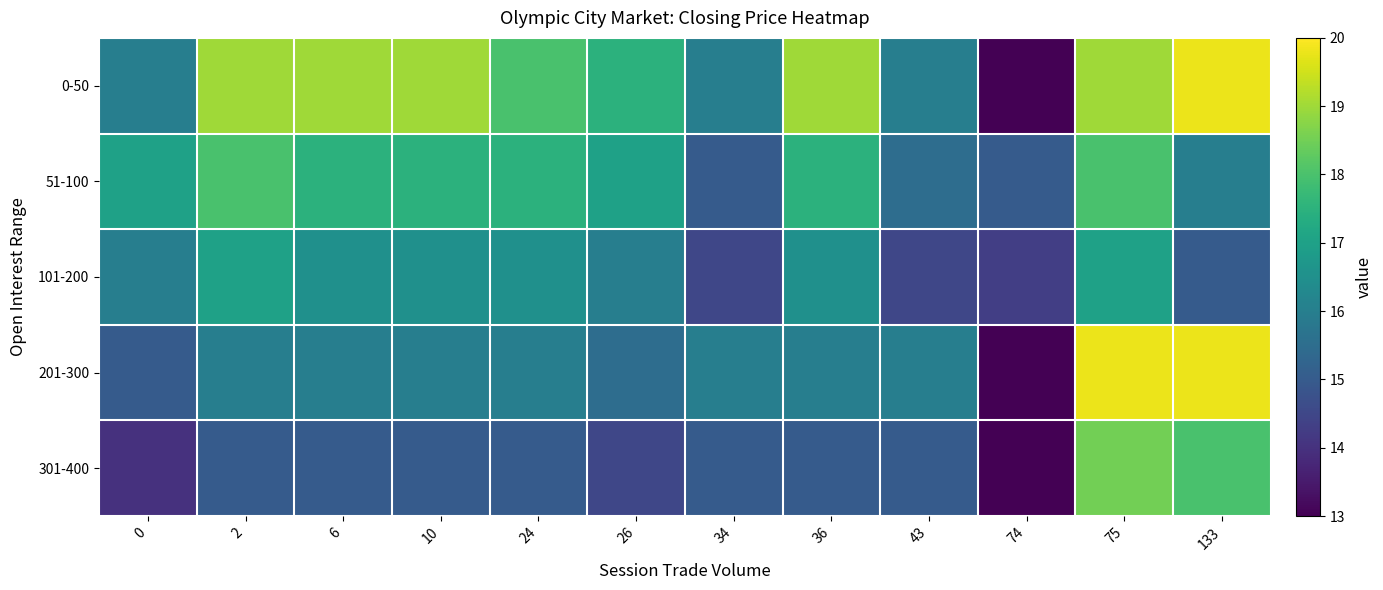

Rank the series by their average value, from lowest to highest.

301-400, 101-200, 201-300, 51-100, 0-50